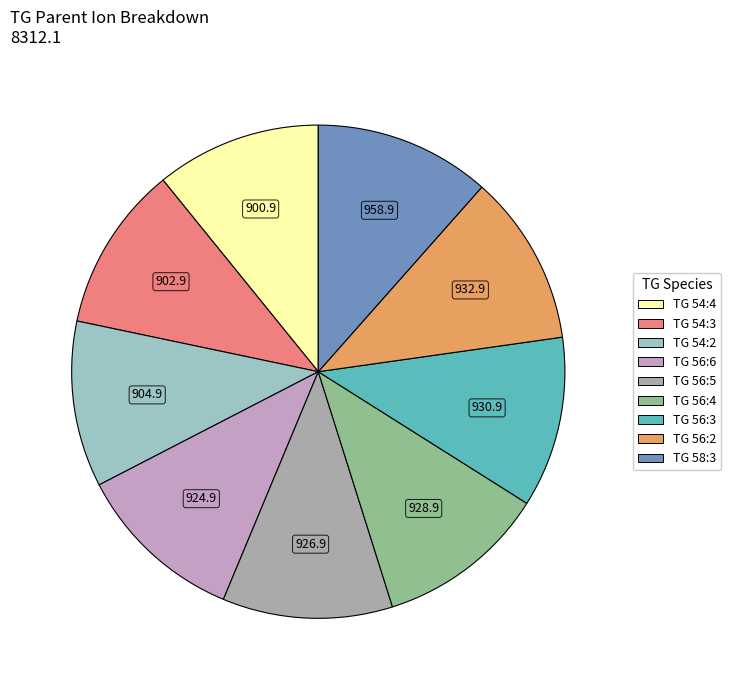

Does any single category account for the majority?

No